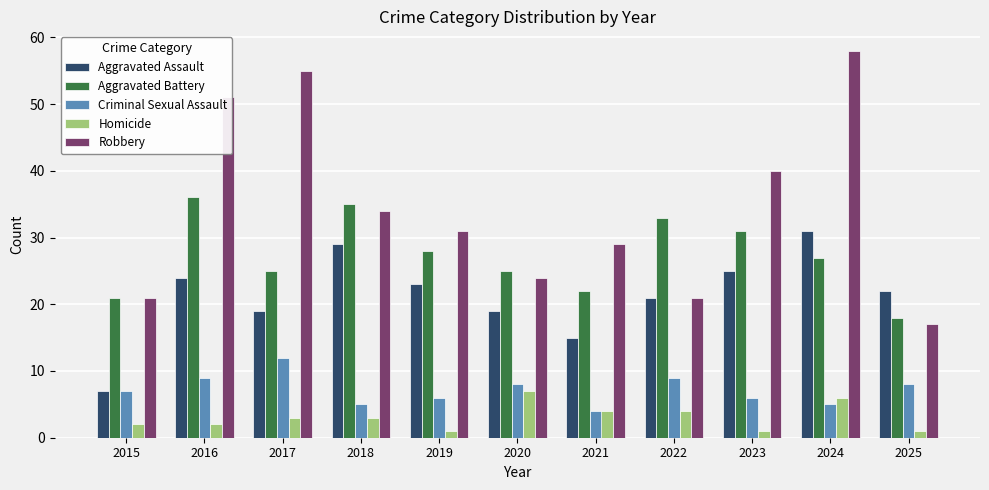

Reading left to right, list all the values displayed in this chart.

Aggravated Assault: 7	24	19	29	23	19	15	21	25	31	22
Aggravated Battery: 21	36	25	35	28	25	22	33	31	27	18
Criminal Sexual Assault: 7	9	12	5	6	8	4	9	6	5	8
Homicide: 2	2	3	3	1	7	4	4	1	6	1
Robbery: 21	51	55	34	31	24	29	21	40	58	17